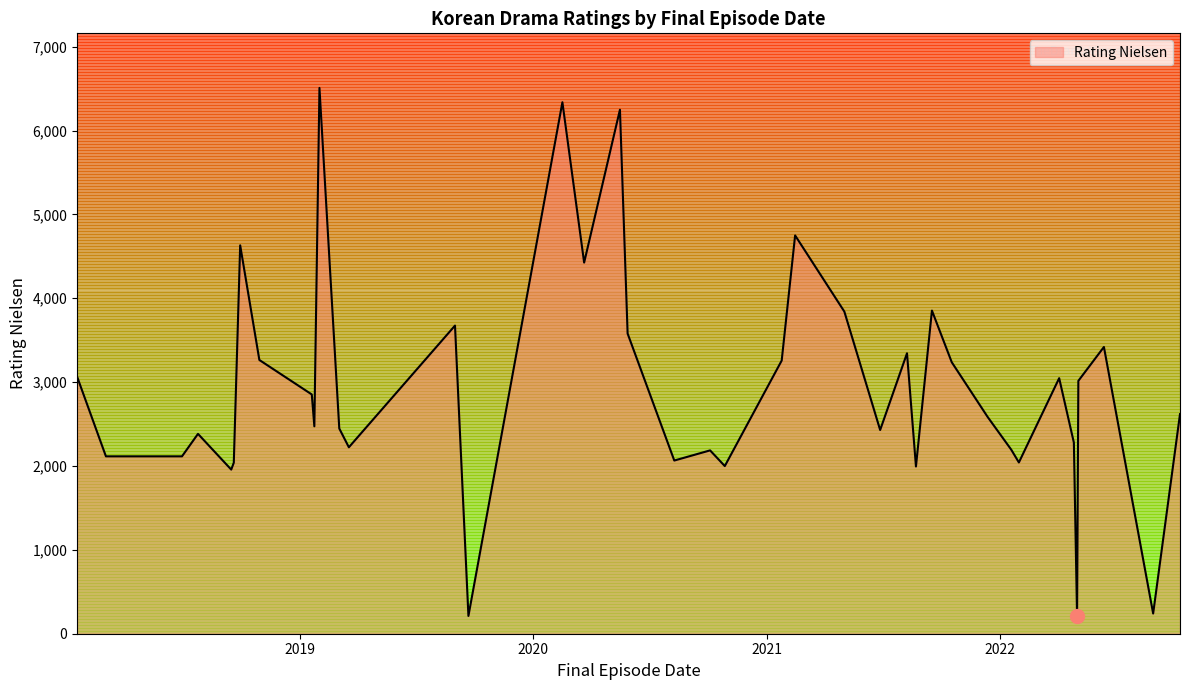

What is the difference between the maximum and minimum values?

6302